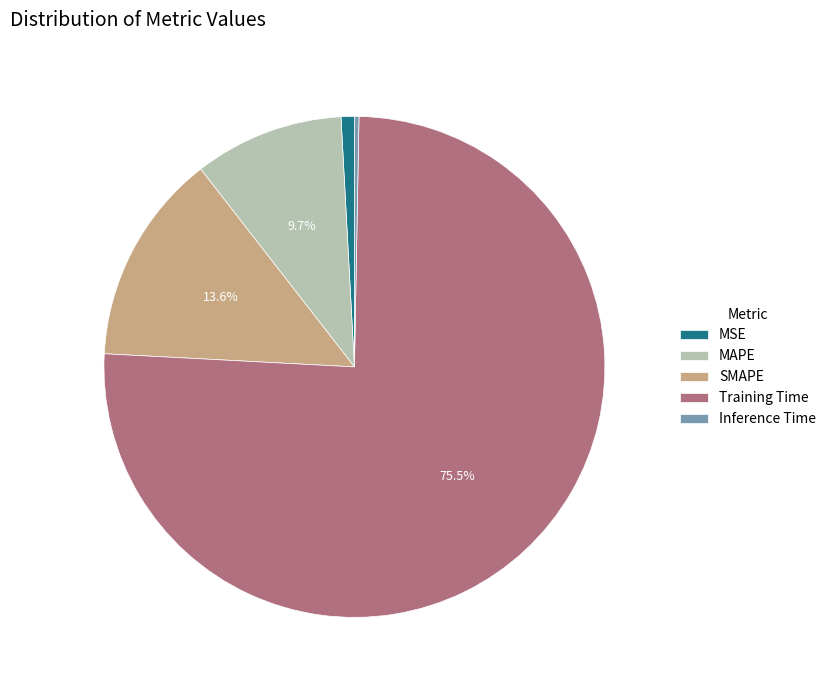

How much of the chart is everything except Training Time?

24.5%